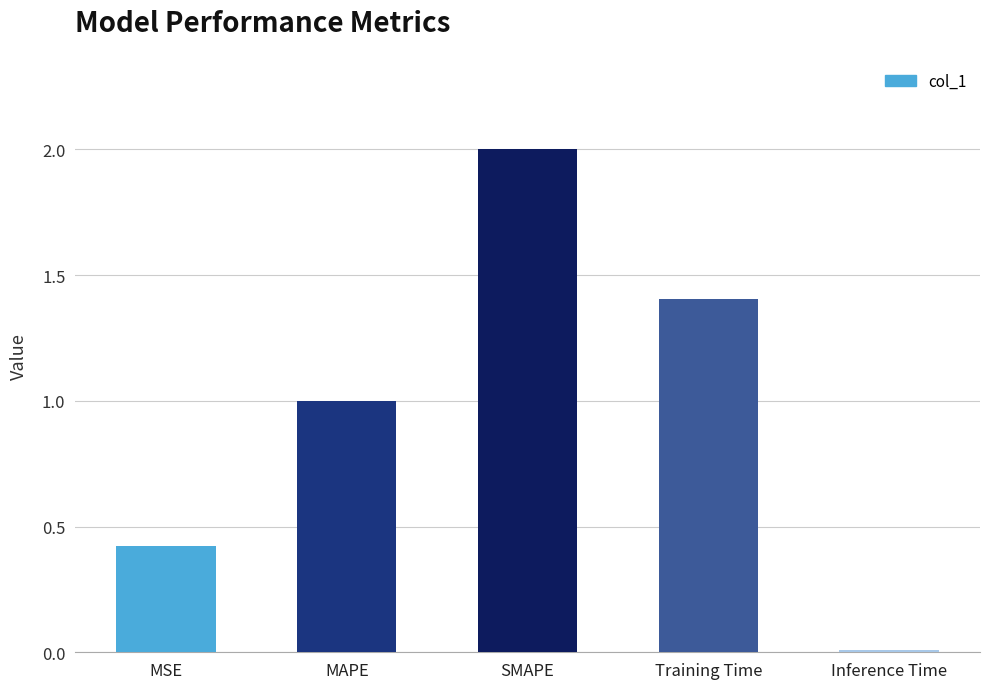

Which label corresponds to the smallest value in the chart?

Inference Time